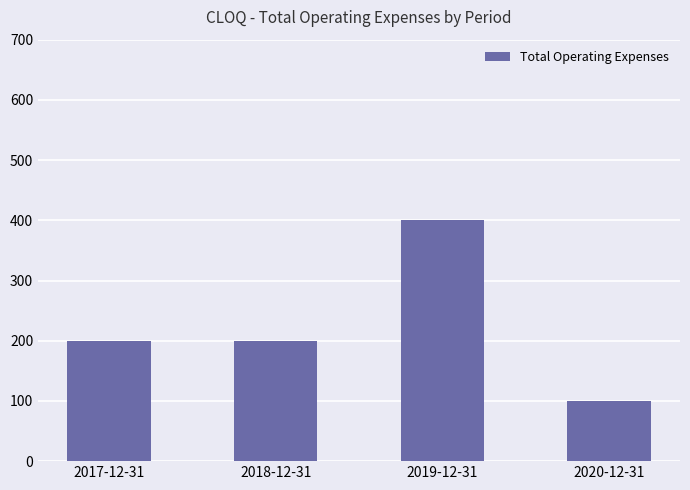

What is the approximate value at 2020-12-31, to the nearest 5?

100